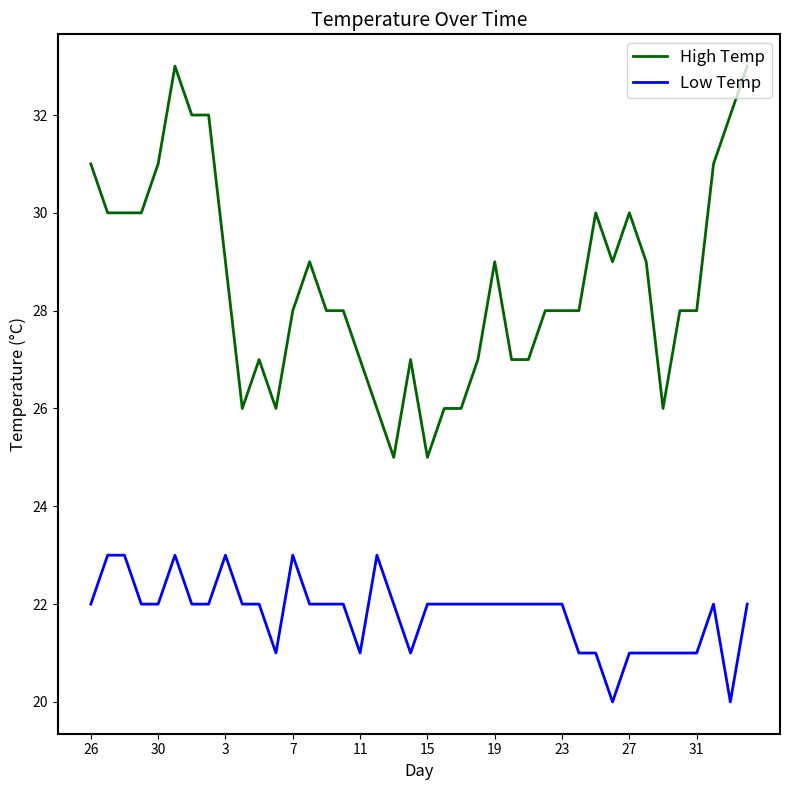

Reading right to left, what are all the values shown in this chart?

High Temp: 33	32	31	28	28	26	29	30	29	30	28	28	28	27	27	29	27	26	26	25	27	25	26	27	28	28	29	28	26	27	26	29	32	32	33	31	30	30	30	31
Low Temp: 22	20	22	21	21	21	21	21	20	21	21	22	22	22	22	22	22	22	22	22	21	22	23	21	22	22	22	23	21	22	22	23	22	22	23	22	22	23	23	22